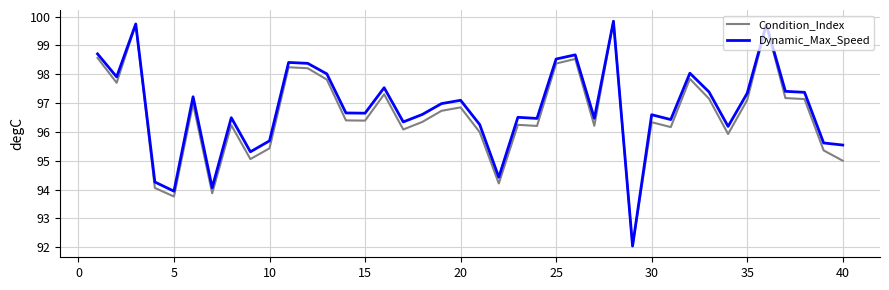

How many values in the Dynamic_Max_Speed series exceed 96?

31